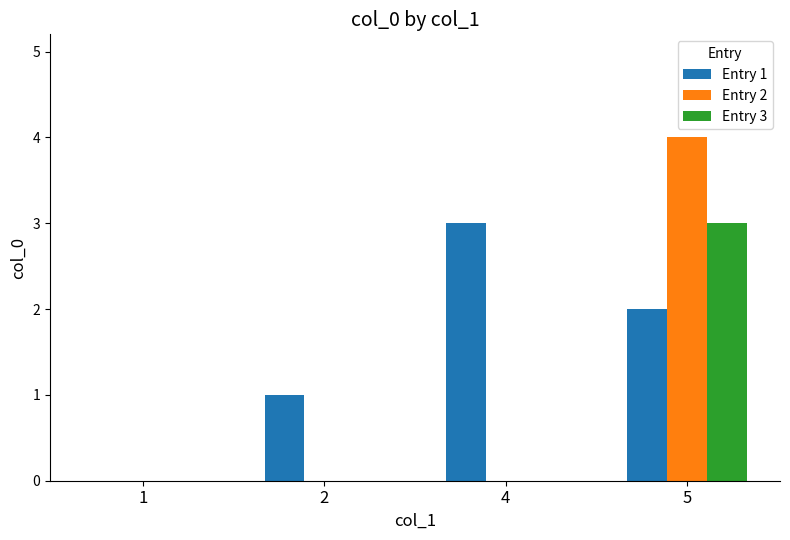

Which label corresponds to the largest value in the chart?

5